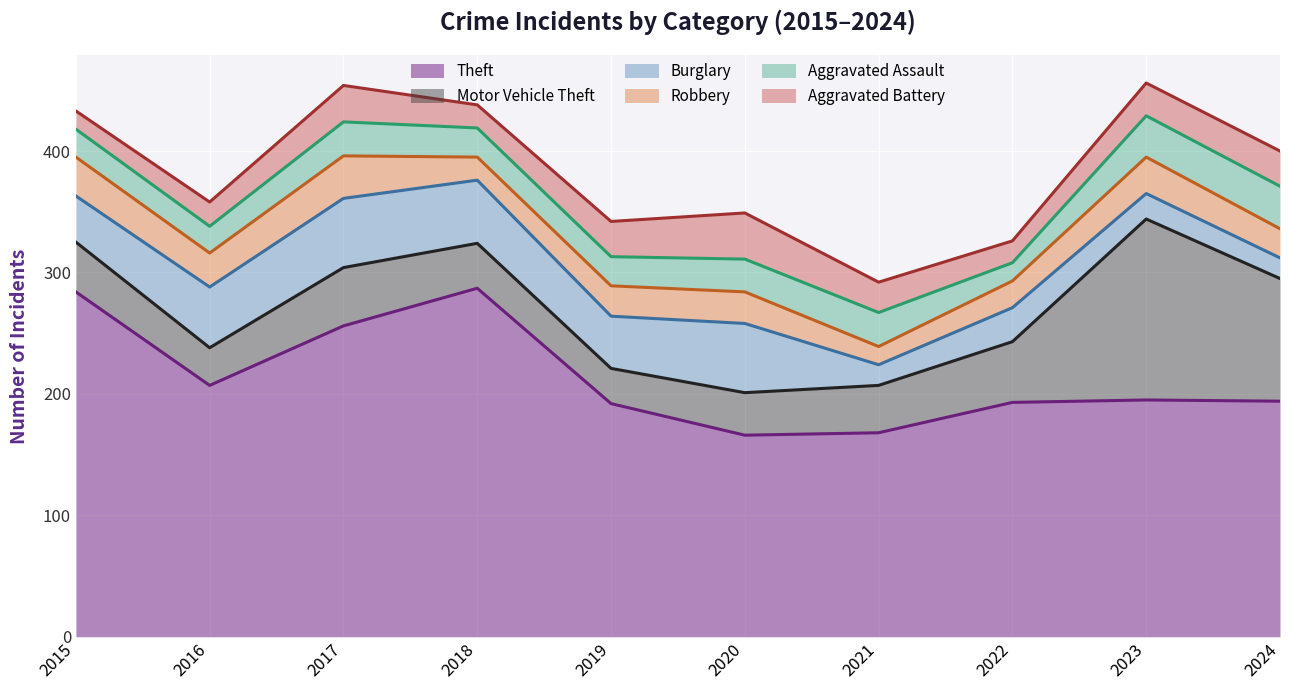

Which category has the highest value in the Aggravated Assault series?

2024